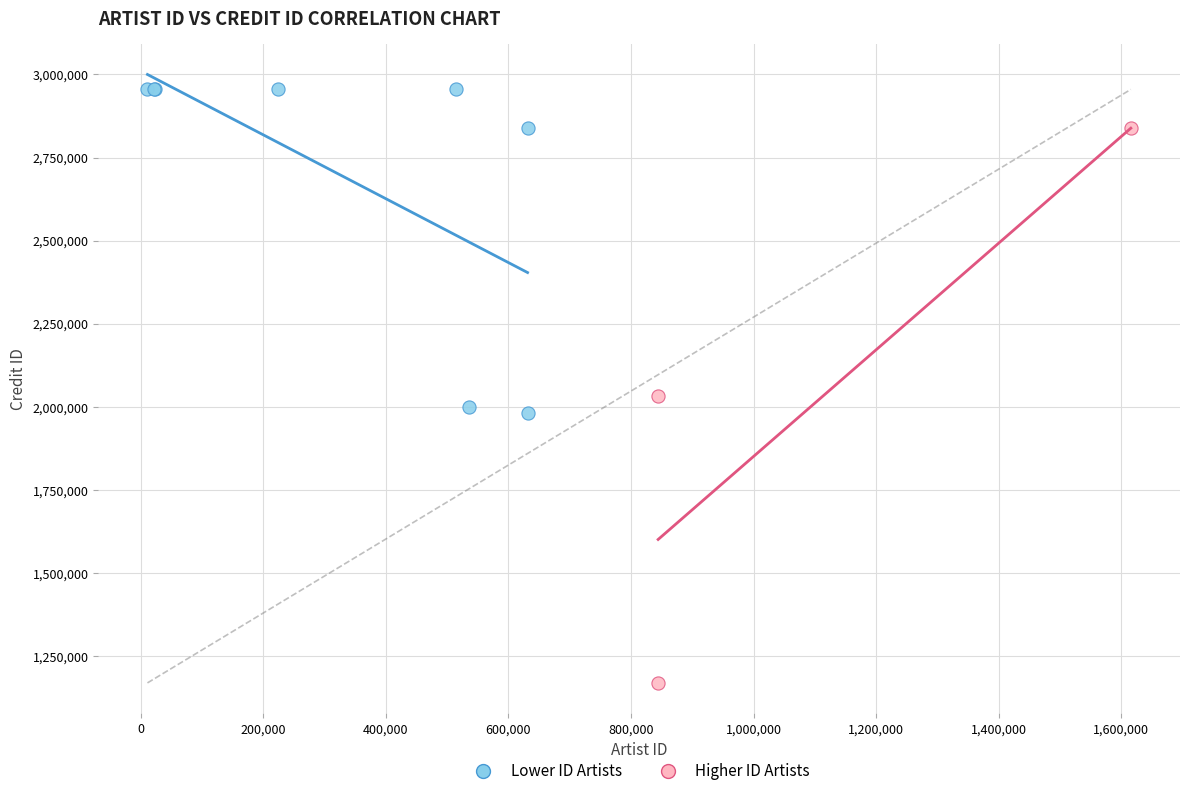

Which series contains the highest Y value?

Lower ID Artists